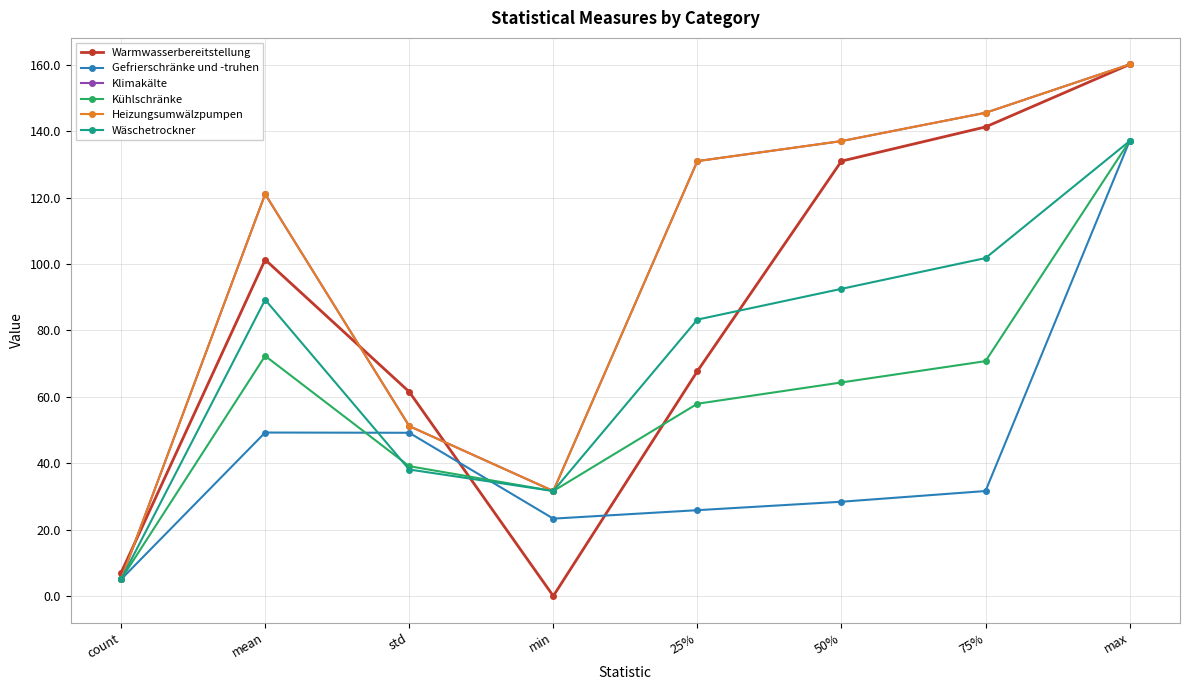

What is the difference between the highest and lowest values at 50%?

108.6